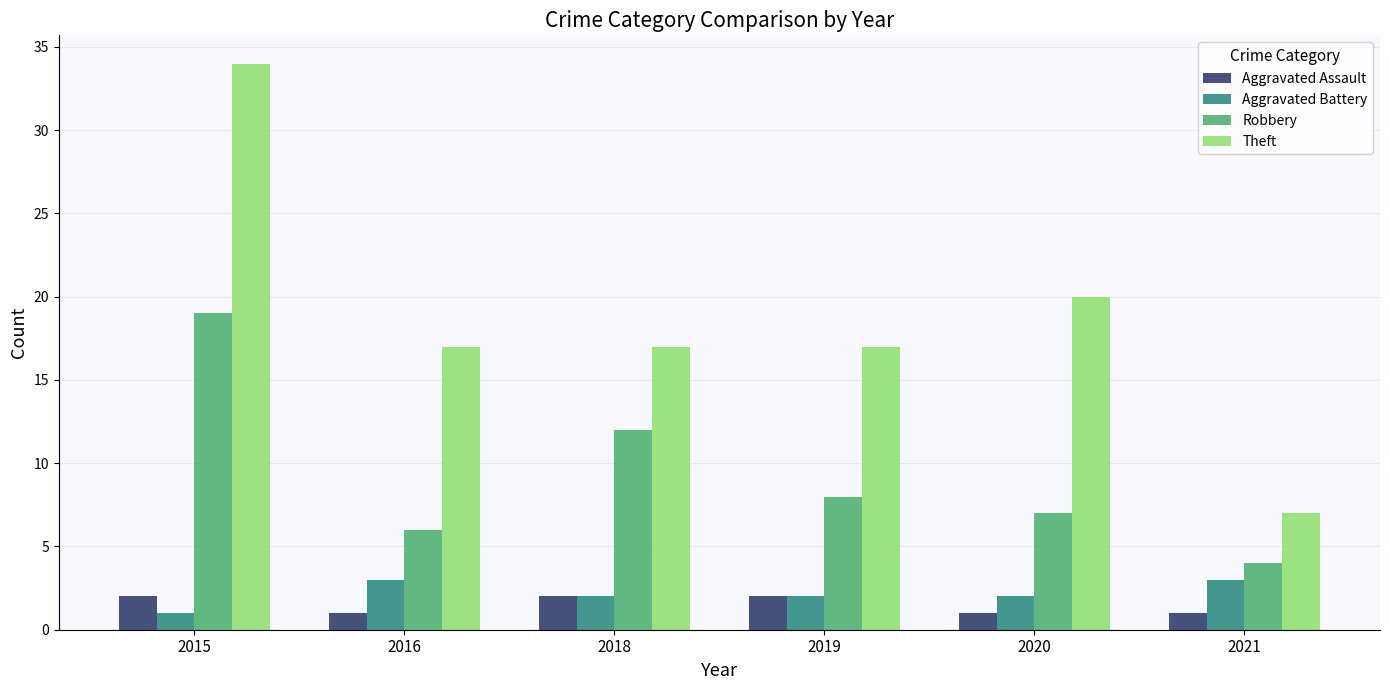

How many groups of bars are there?

6